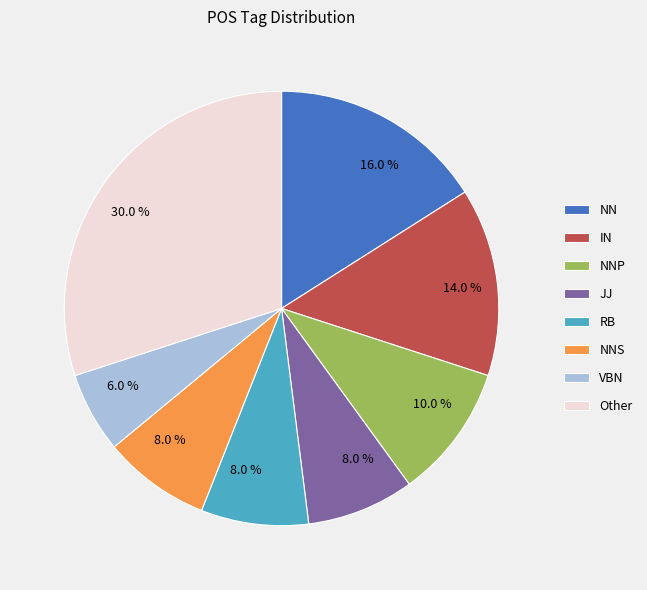

Is there a majority slice in this chart?

No